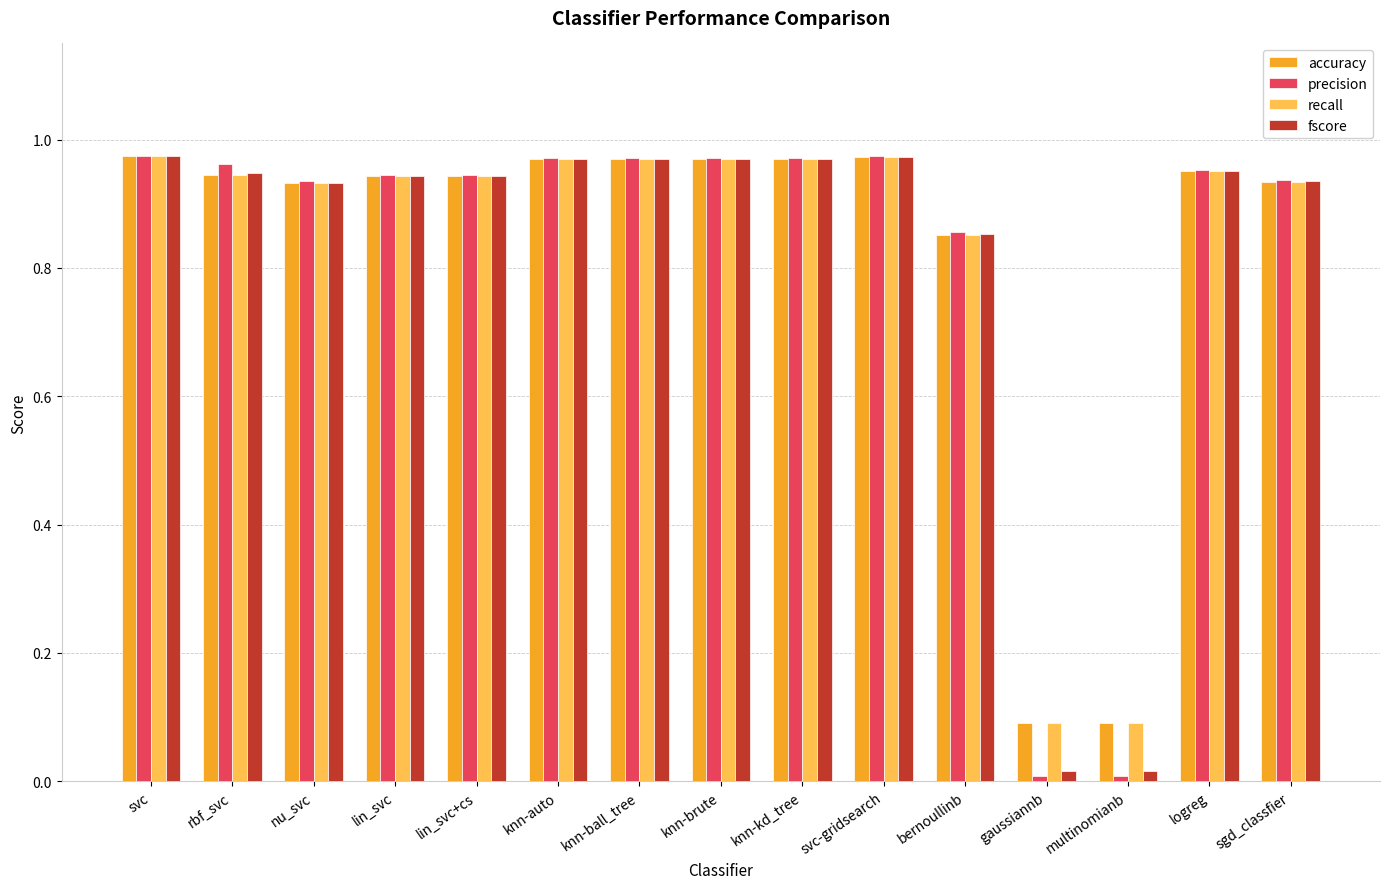

Which series has the largest range (max minus min)?

precision